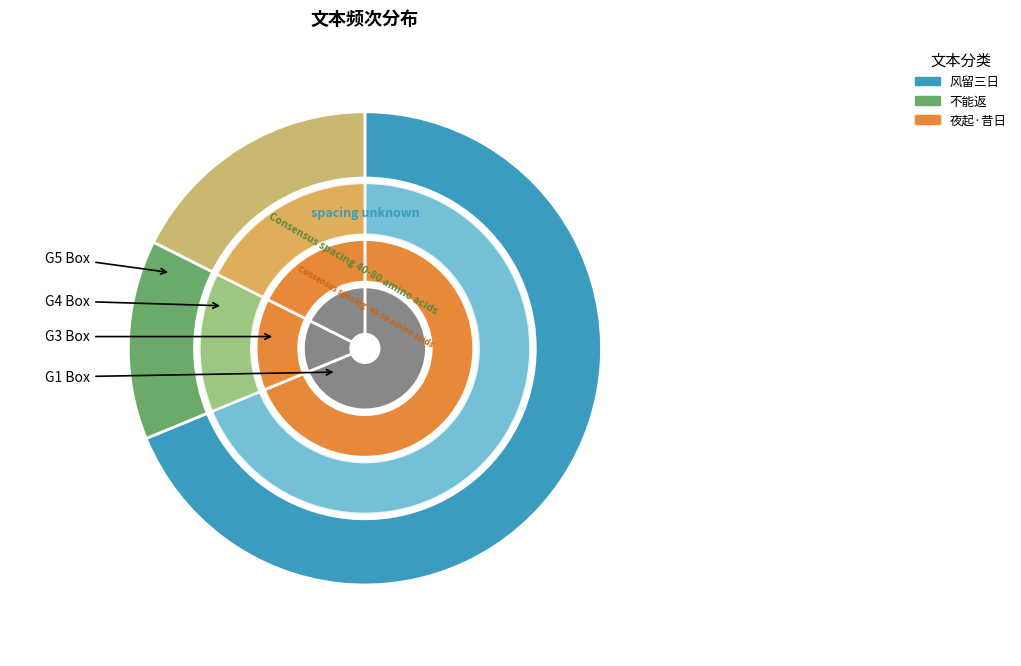

To the nearest percent, what is the average slice percentage?

33%